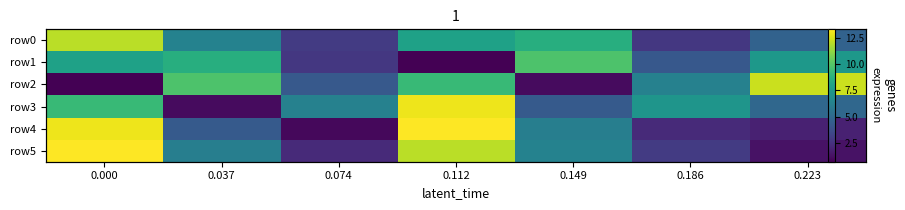

Which series has the largest range (max minus min)?

row4